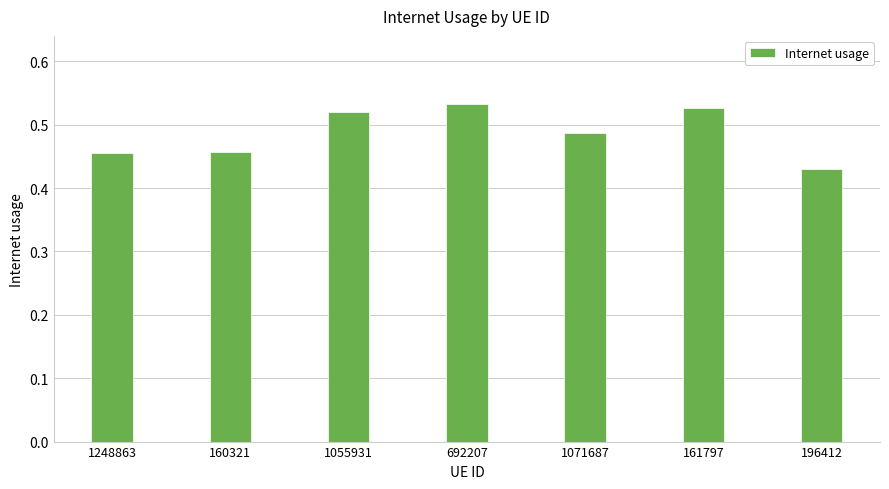

What is the sum of all values?

3.4